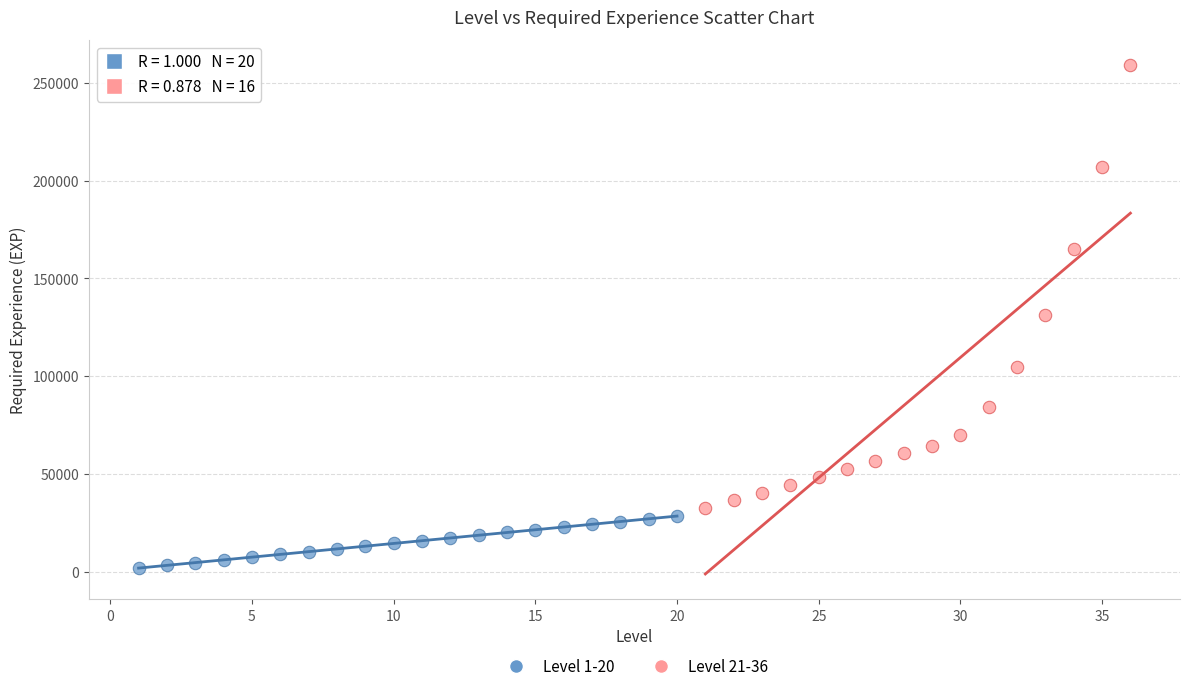

Which series reaches the minimum Y coordinate?

Level 1-20